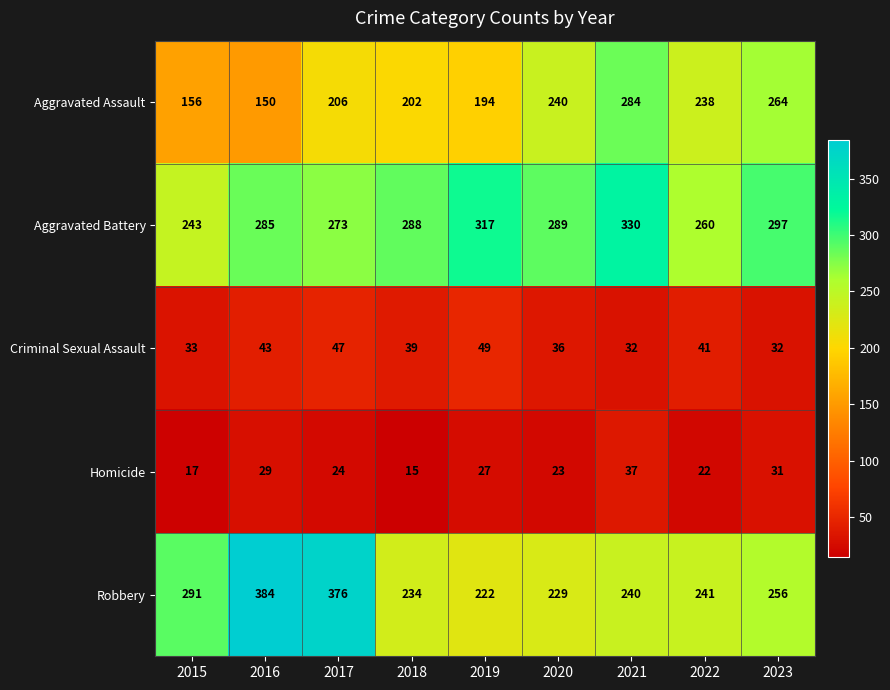

What is the total value across all series at 2022?

802